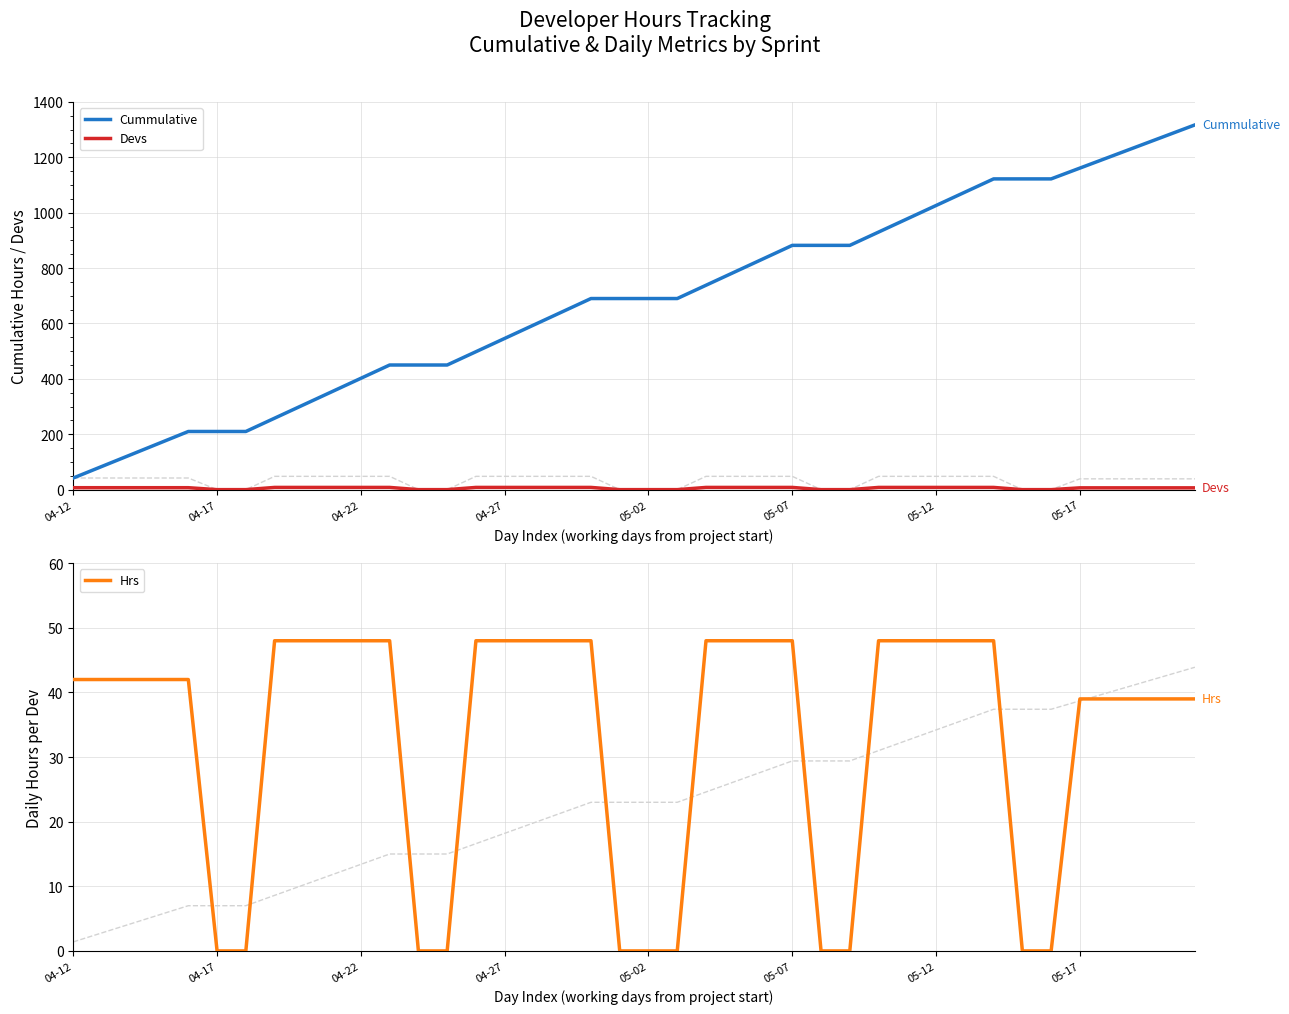

Which series changed the most between 04-17 and 33?

Cummulative